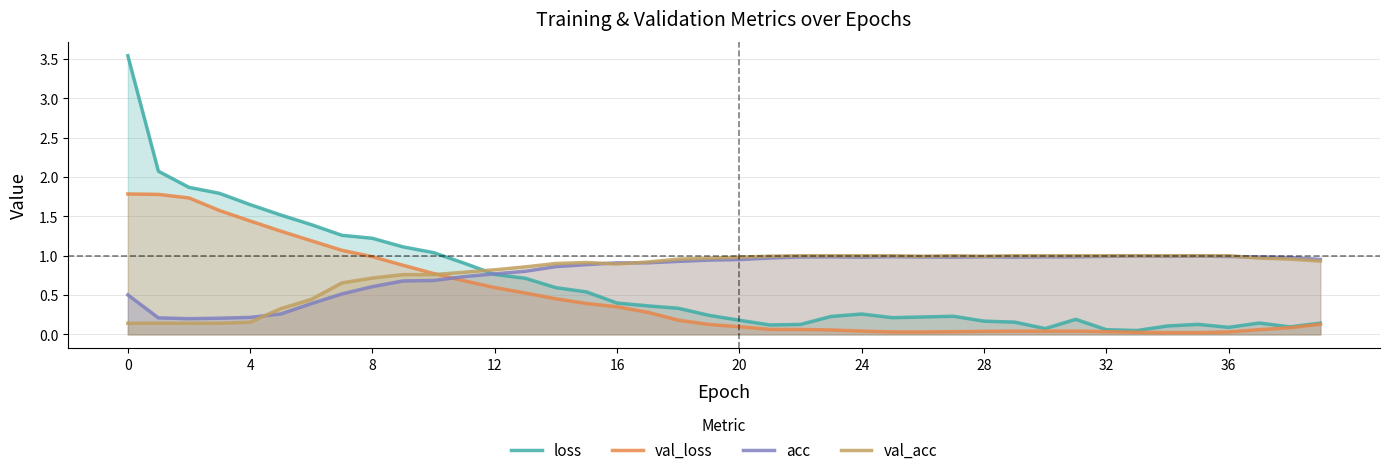

At 27, list the series in order from smallest to largest.

val_loss, loss, acc, val_acc